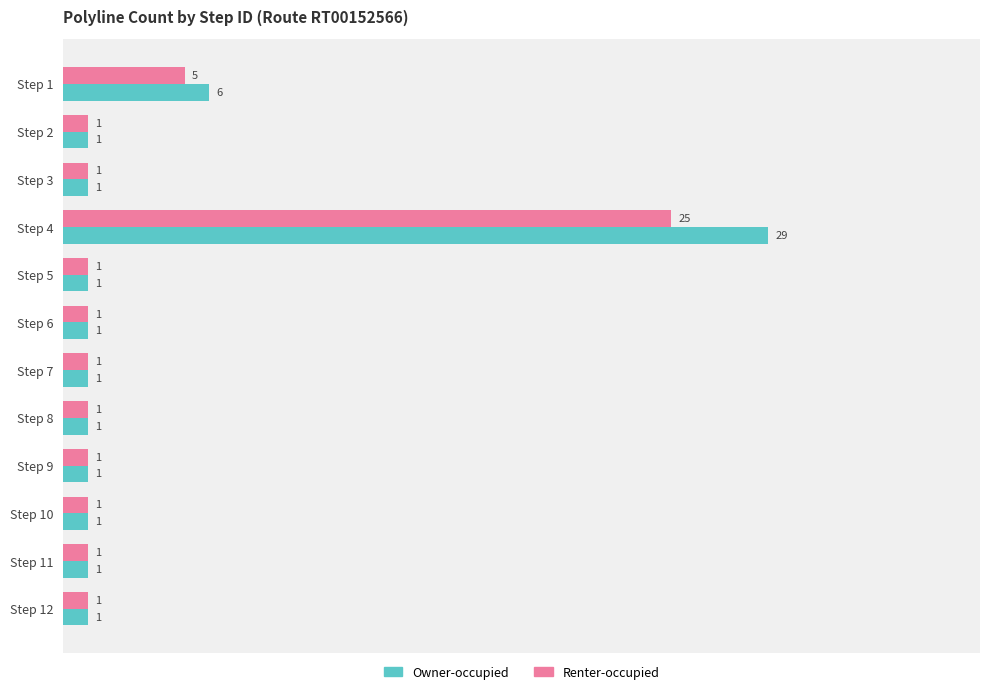

At which category is the sum across all series the highest?

Step 4